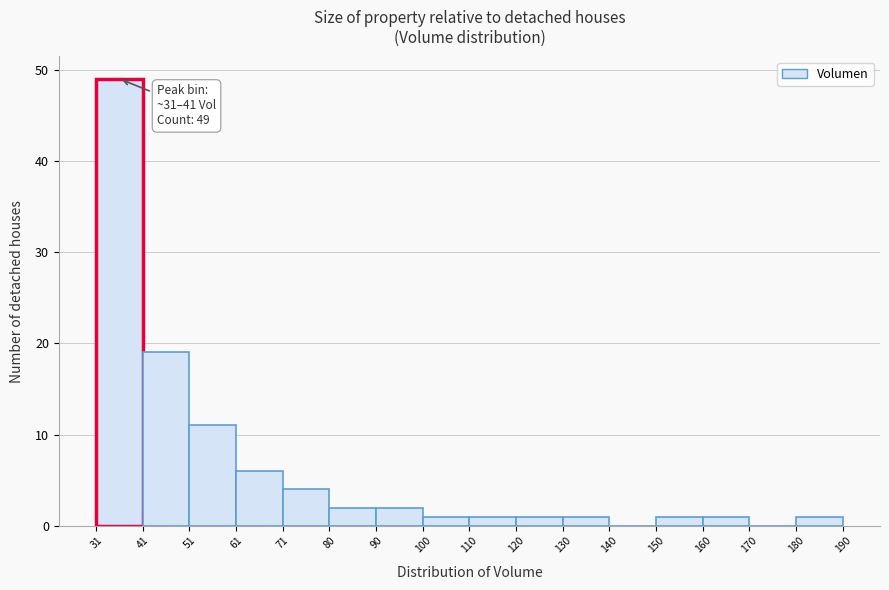

Which range on the x-axis has the tallest bar?

31 to 41